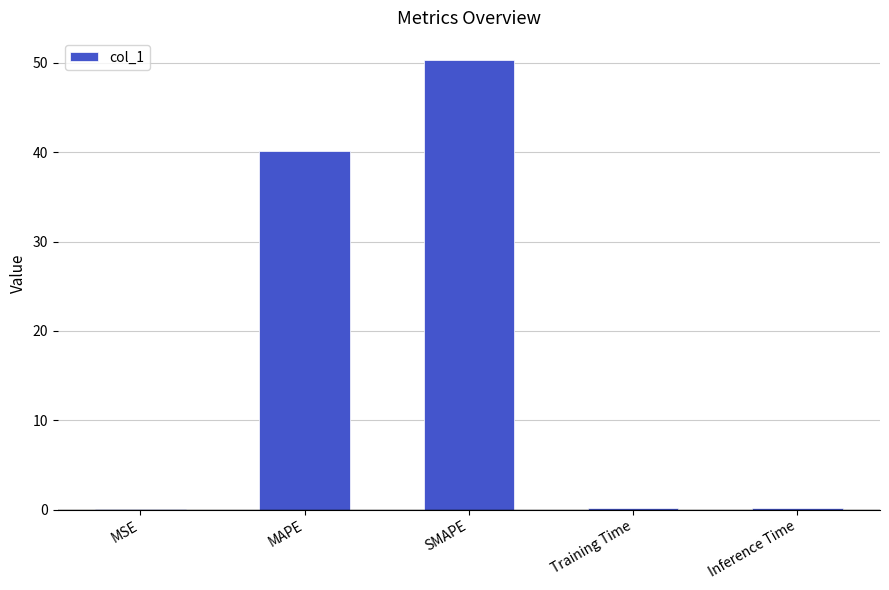

Which label corresponds to the largest value in the chart?

SMAPE